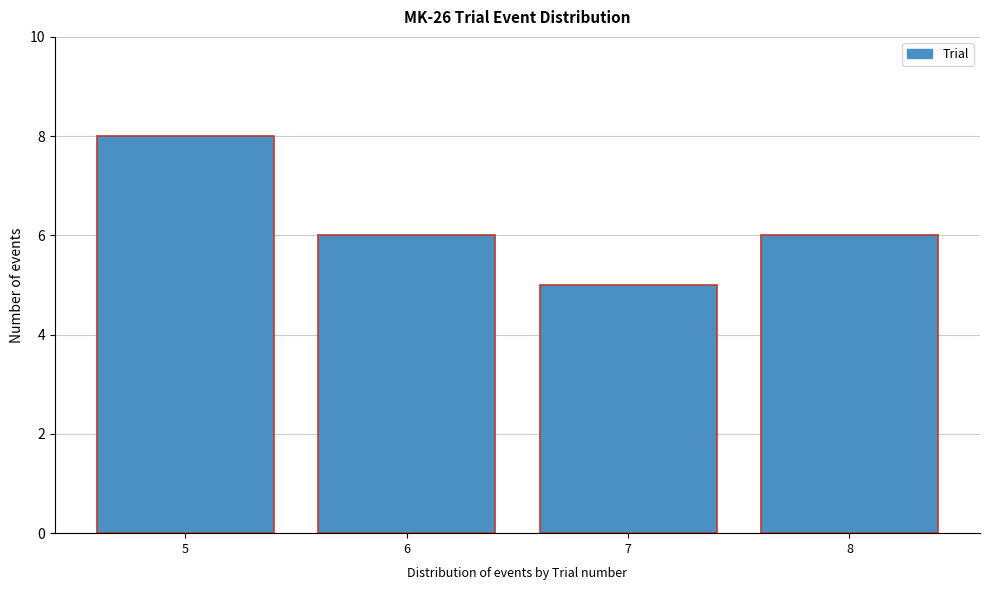

Reading left to right, transcribe this chart: for each bar, give the range it covers on the x-axis and its height. The values are not printed on the chart, so give them approximately, as read against the axis.

4.5 to 5.5: 8
5.5 to 6.5: 6
6.5 to 7.5: 5
7.5 to 8.5: 6